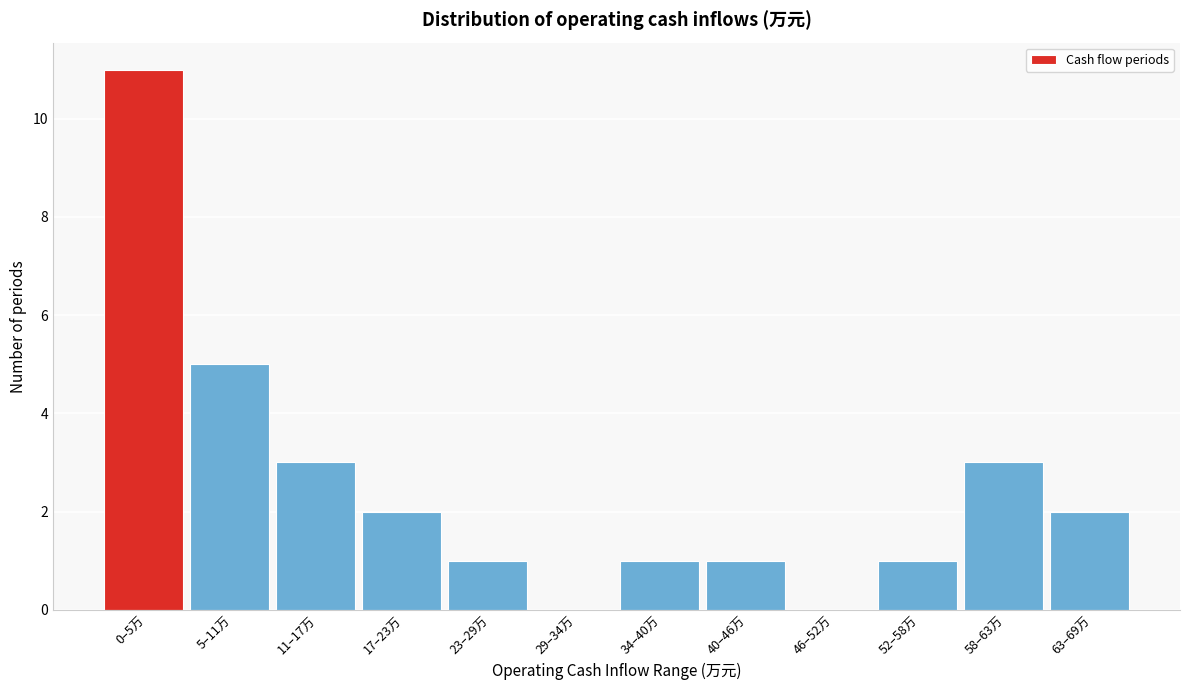

Reading right to left, list all the values displayed in this chart.

63–69万=2	58–63万=3	52–58万=1	46–52万=0	40–46万=1	34–40万=1	29–34万=0	23–29万=1	17–23万=2	11–17万=3	5–11万=5	0–5万=11